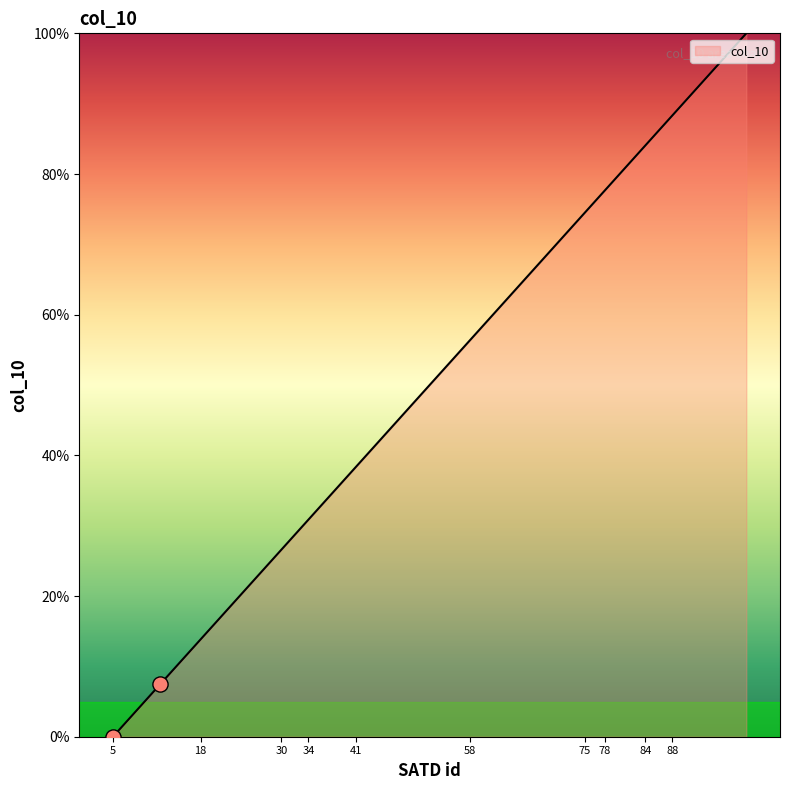

What is the greatest value displayed?

100.0